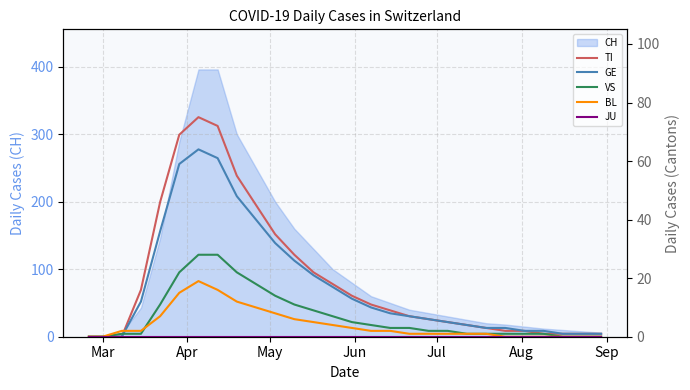

True or false: JU and GE intersect in this chart.

False